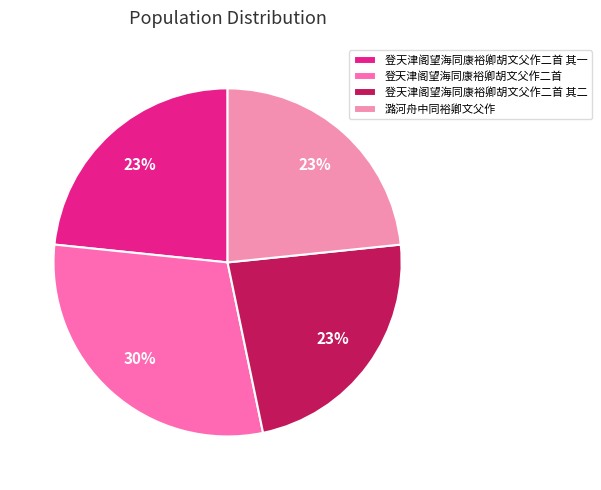

To the nearest percent, what is the average slice percentage?

25%